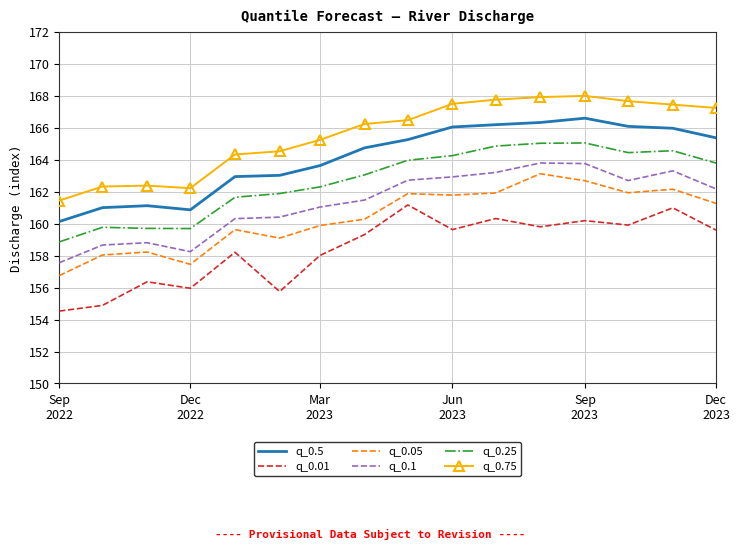

True or false: q_0.5 and q_0.01 cross at least once.

False